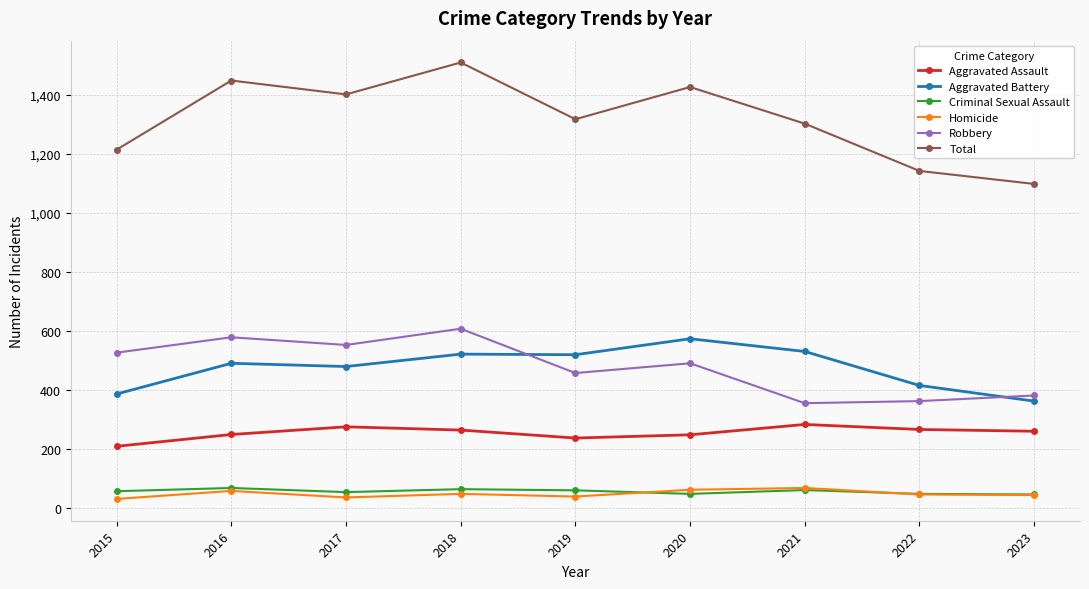

True or false: Homicide and Aggravated Assault intersect in this chart.

False